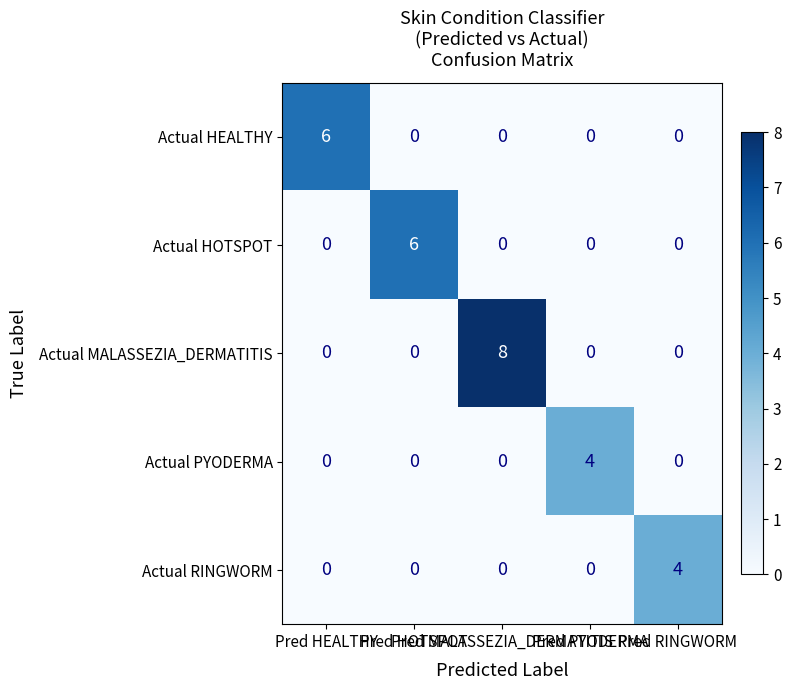

Count the Actual HOTSPOT values in the range 0 to 1.

4